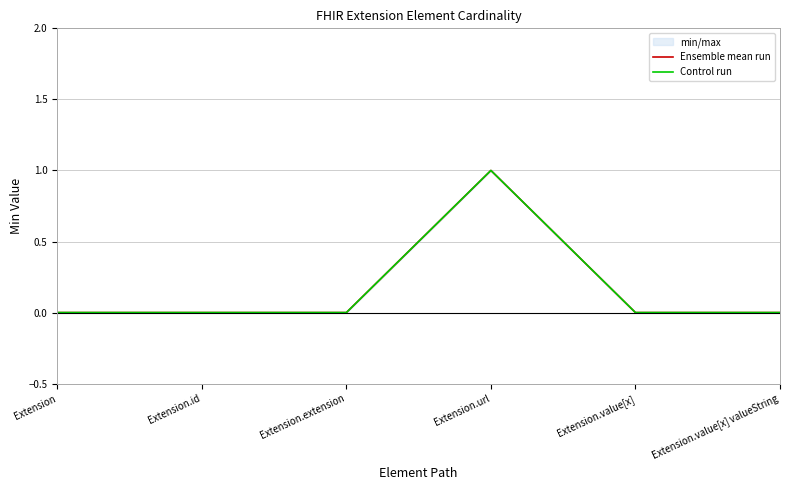

Reading right to left, transcribe all the data shown in this chart.

Ensemble mean run: Extension.value[x] valueString=0	Extension.value[x]=0	Extension.url=1	Extension.extension=0	Extension.id=0	Extension=0
Control run: Extension.value[x] valueString=0	Extension.value[x]=0	Extension.url=1	Extension.extension=0	Extension.id=0	Extension=0